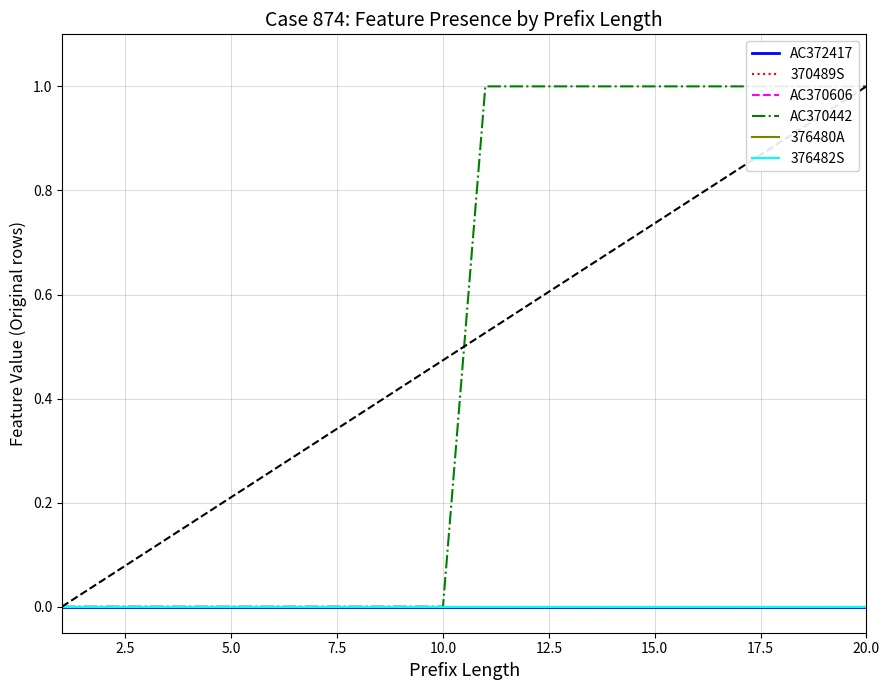

What are all the series names shown in the legend?

AC372417, 370489S, AC370606, AC370442, 376480A, 376482S